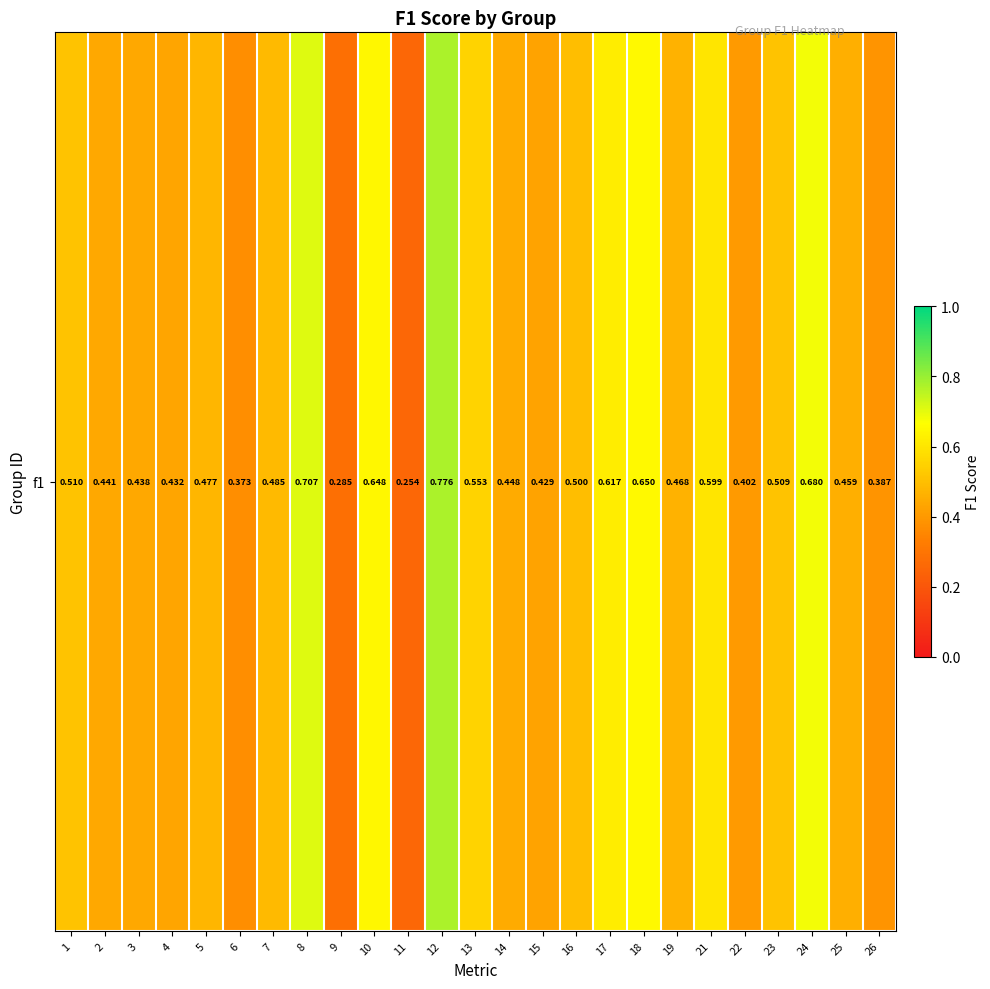

Where is the data nearest to the value 0?

11